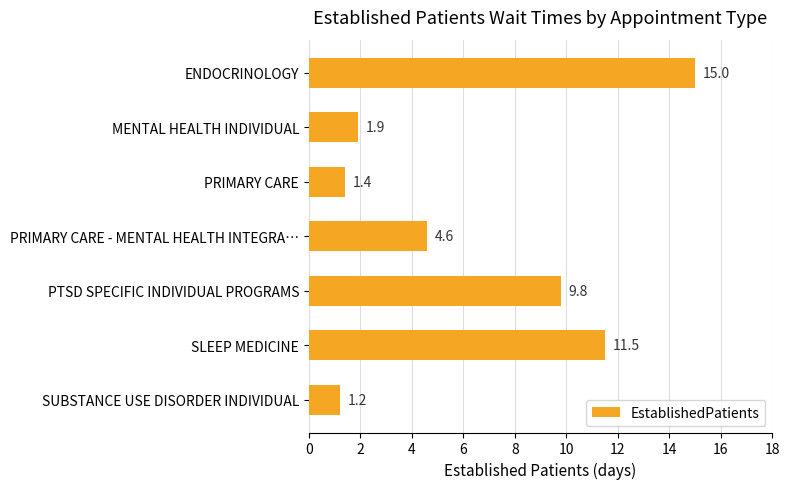

What is the sum of the values at PRIMARY CARE and PTSD SPECIFIC INDIVIDUAL PROGRAMS?

11.2